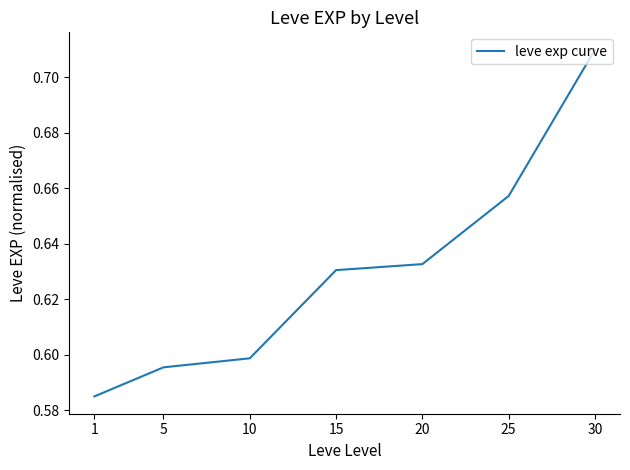

How many values are between 0 and 1?

7